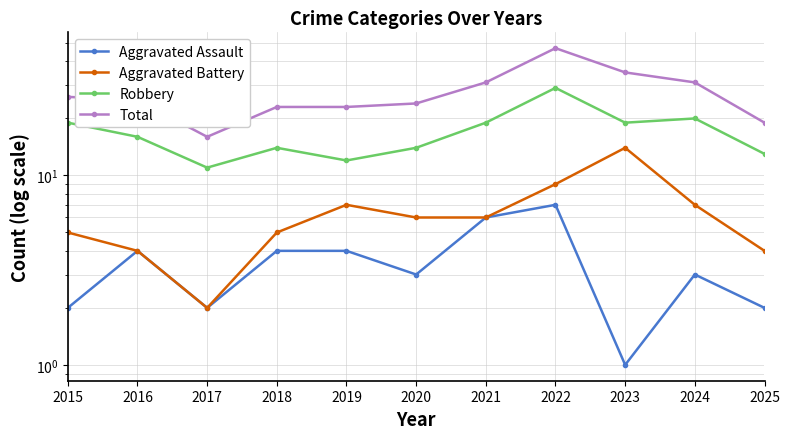

What is the total value across all series at 2021?

62